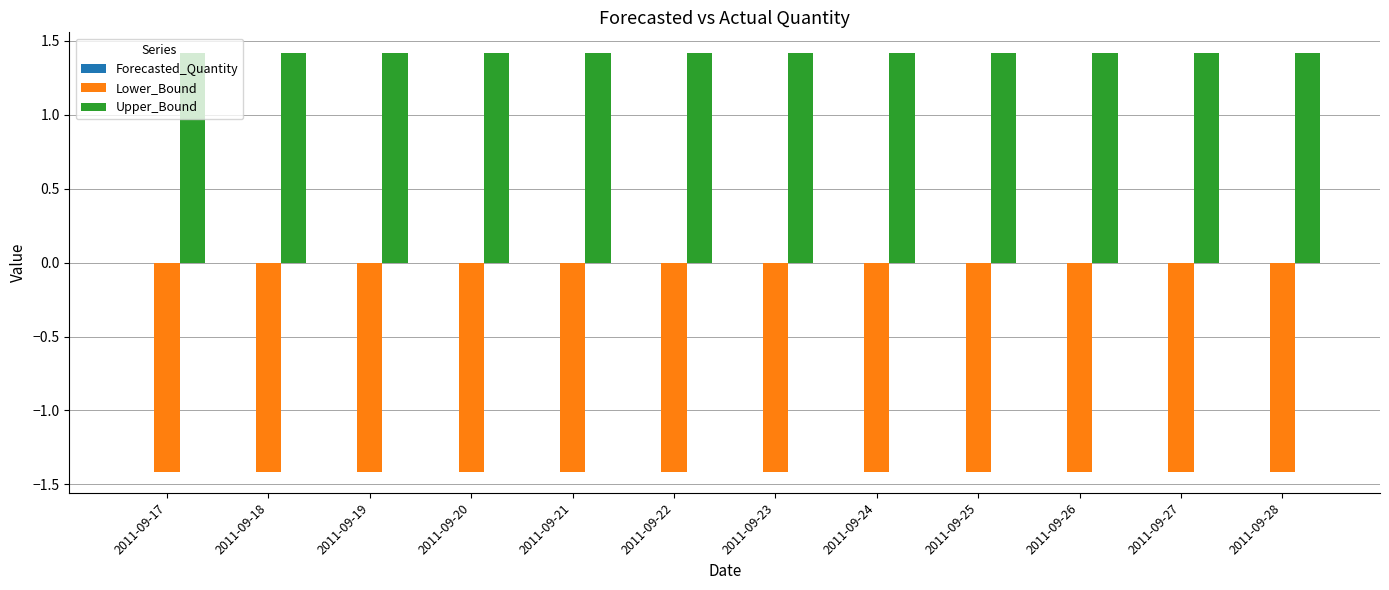

Which series has the largest total across all categories?

Upper_Bound